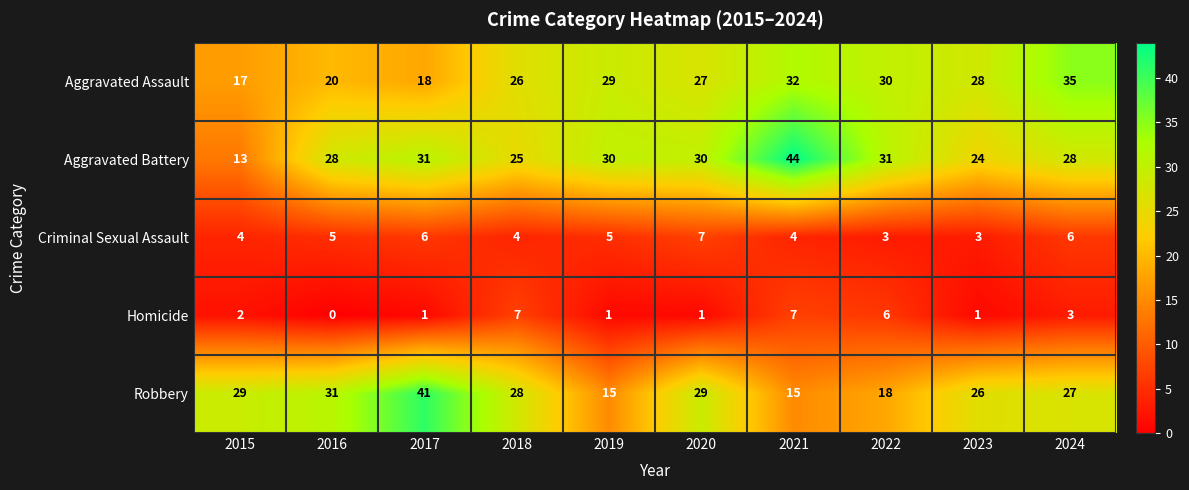

What is the difference between the Robbery values at 2021 and 2022?

3